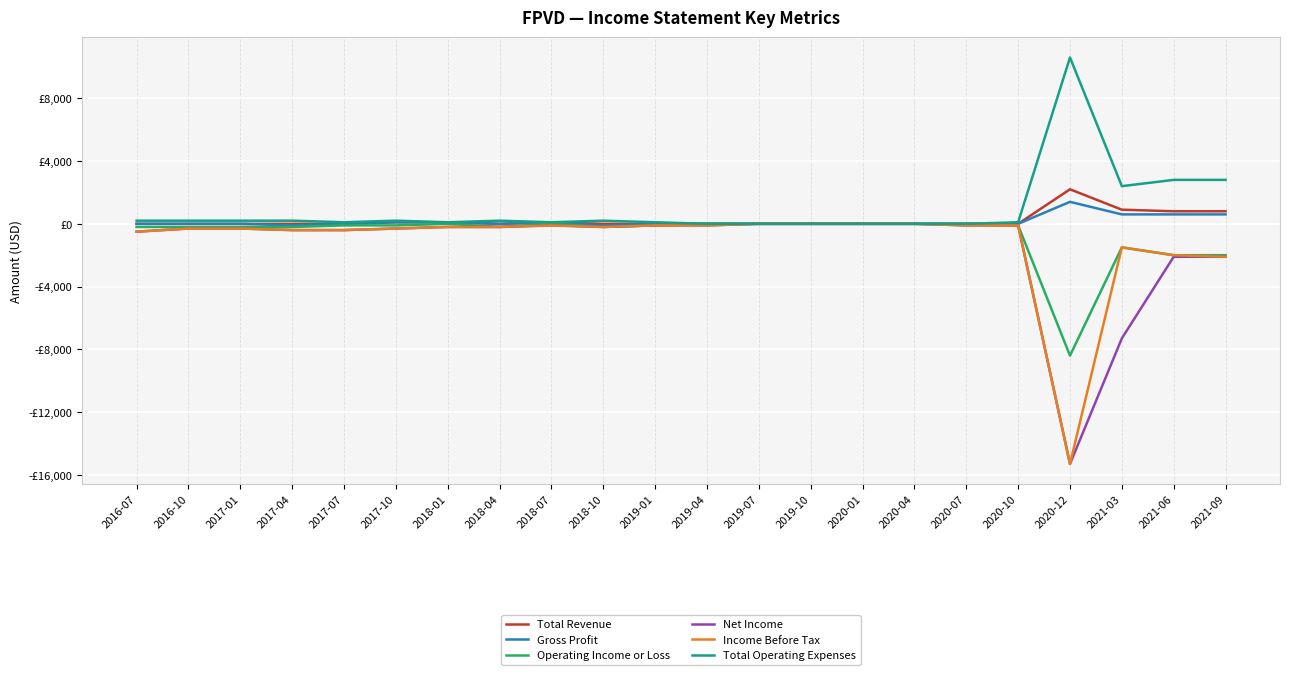

Is this an area chart (filled region under the line)?

No